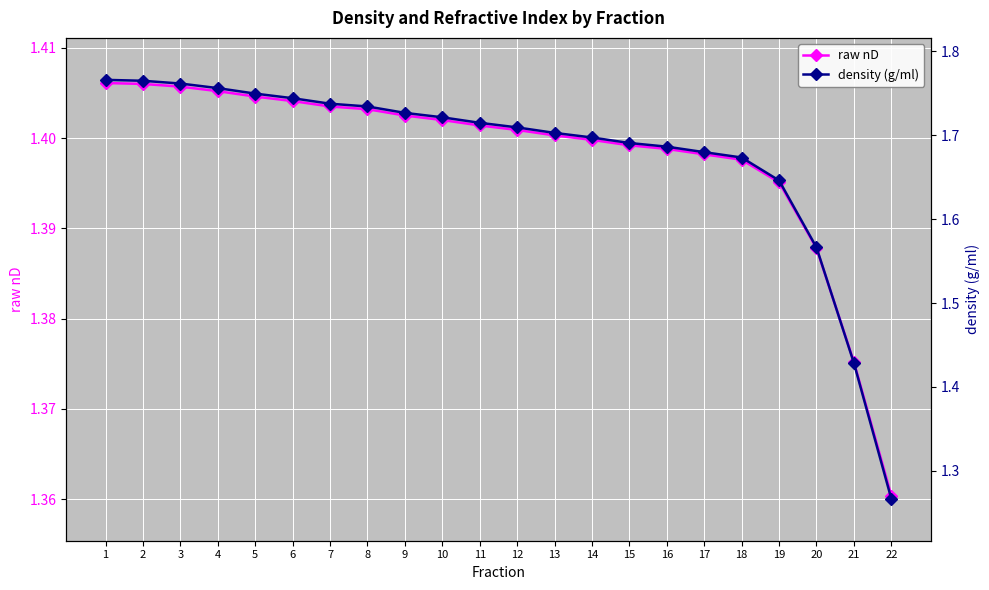

What are all the series names shown in the legend?

raw nD, density (g/ml)